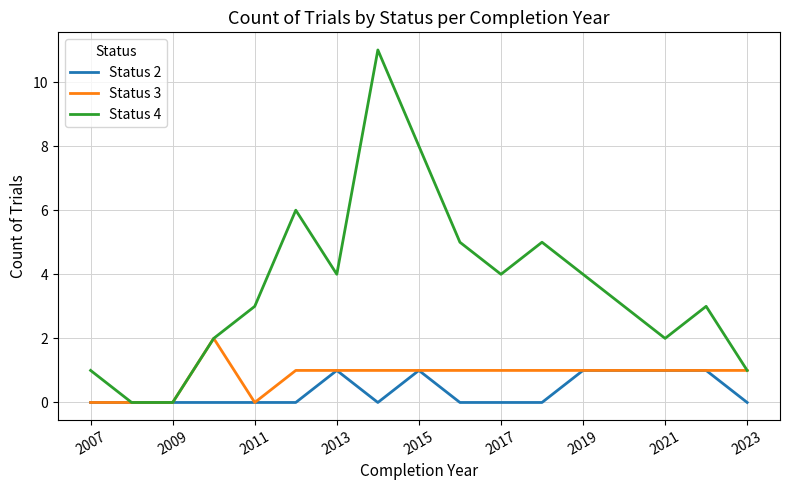

What are all the series names shown in the legend?

Status 2, Status 3, Status 4